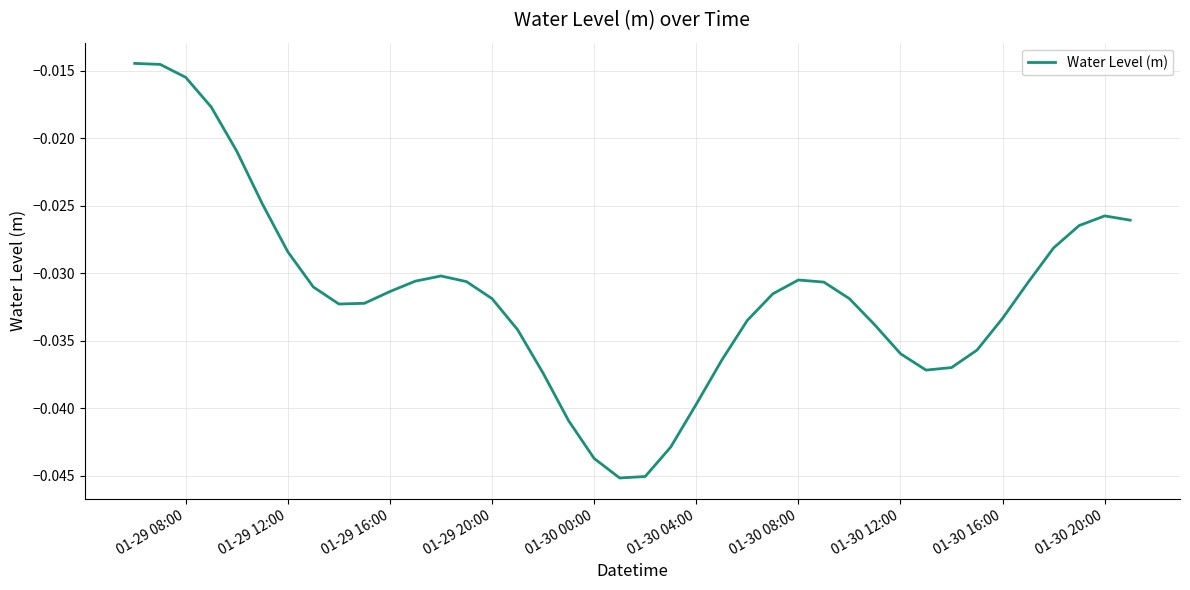

How many lines are shown in the chart?

1